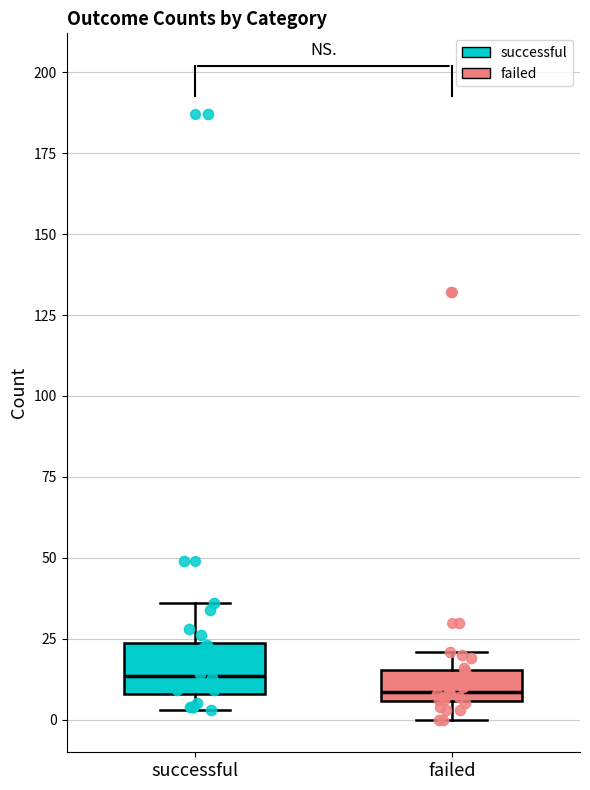

Which box is the tallest, from its lower edge to its upper edge?

successful